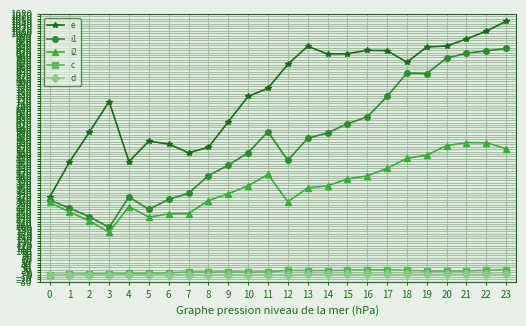

What is the average value of the i2 series?

367